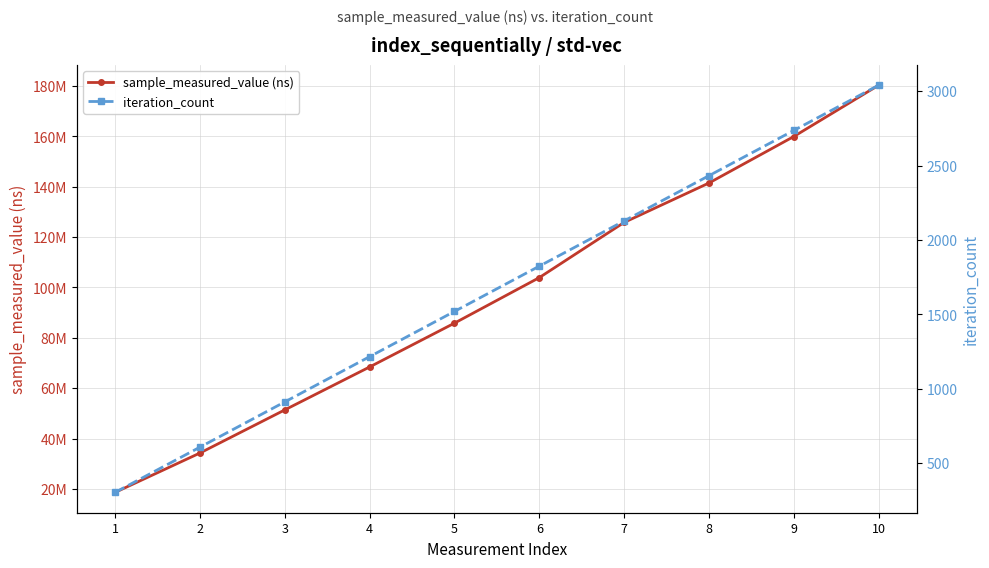

At which category is the sum across all series the highest?

10